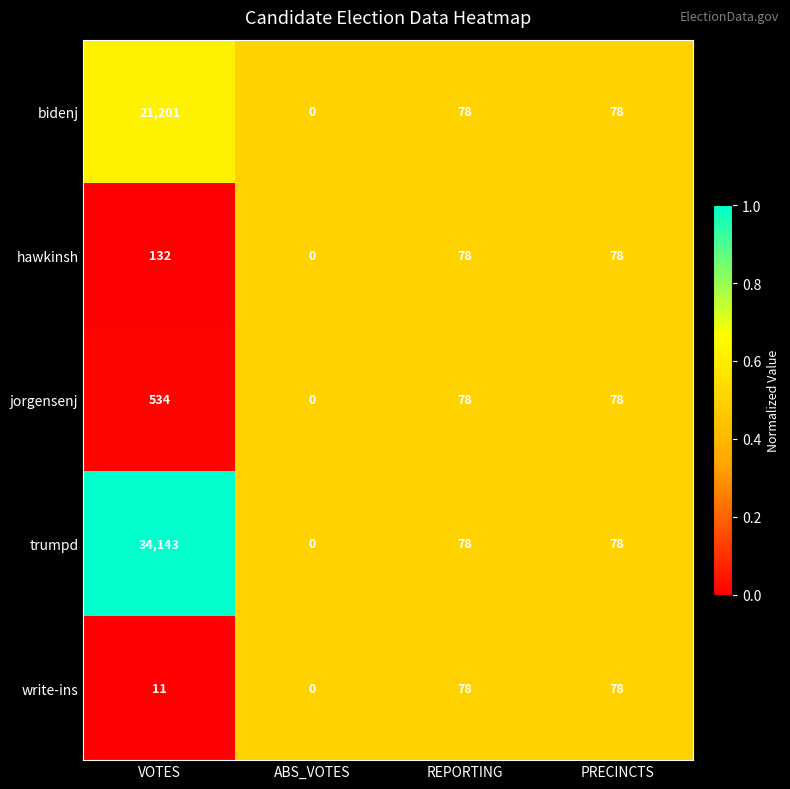

Reading right to left, extract all data points from this chart.

bidenj: 78	78	0	21201
hawkinsh: 78	78	0	132
jorgensenj: 78	78	0	534
trumpd: 78	78	0	34143
write-ins: 78	78	0	11